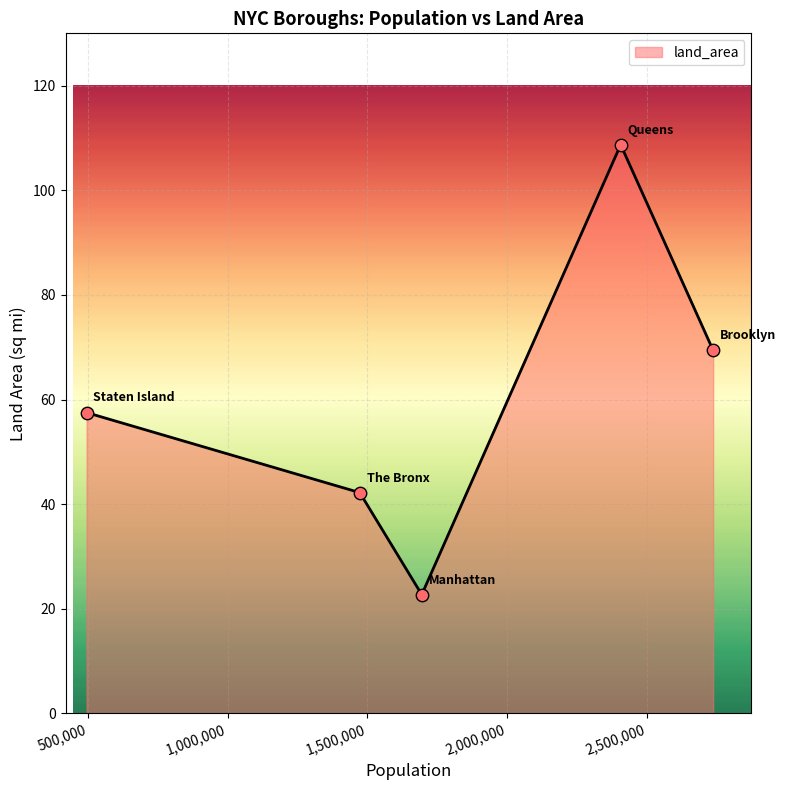

What is the difference between the maximum and second lowest values?

66.5